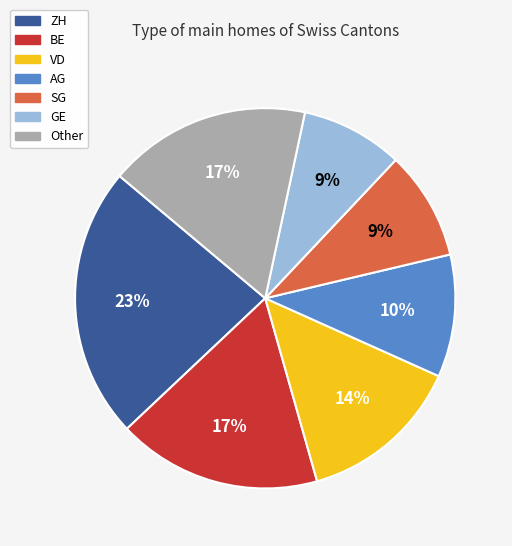

Is there any slice that represents more than half of the pie?

No